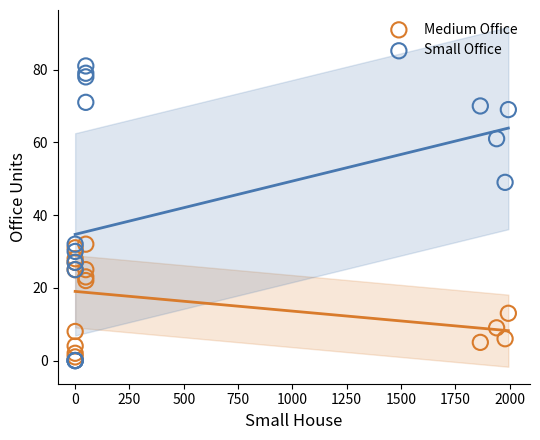

In the Medium Office series, what Y value is closest to 16?

13